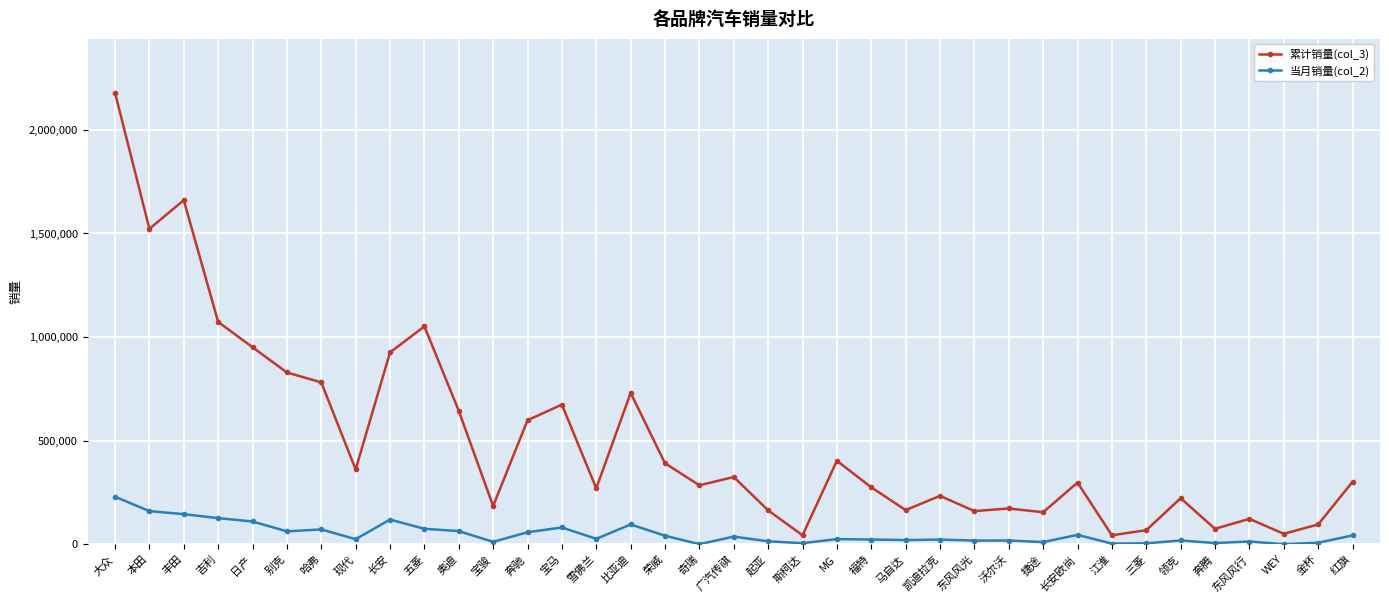

What are all the series names shown in the legend?

累计销量(col_3), 当月销量(col_2)